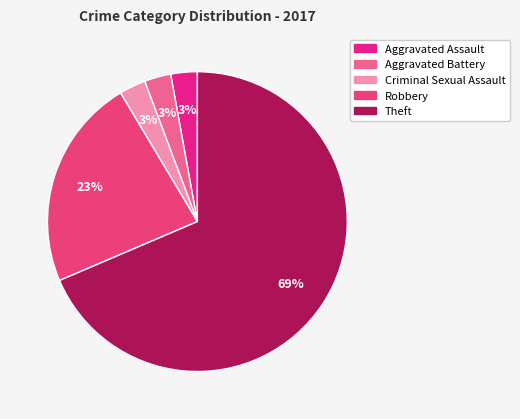

Which category has the smallest portion of the pie?

Aggravated Assault